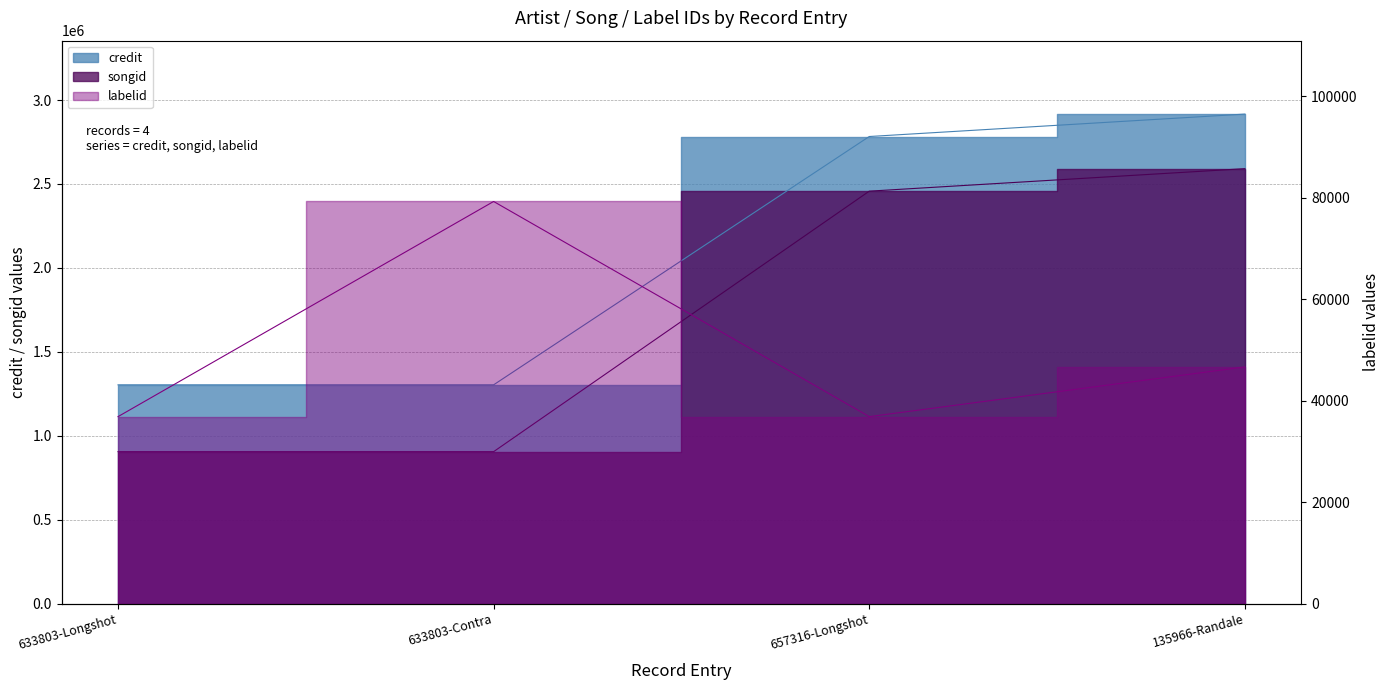

Is it true that credit equals 1631909 at 657316-Longshot?

False